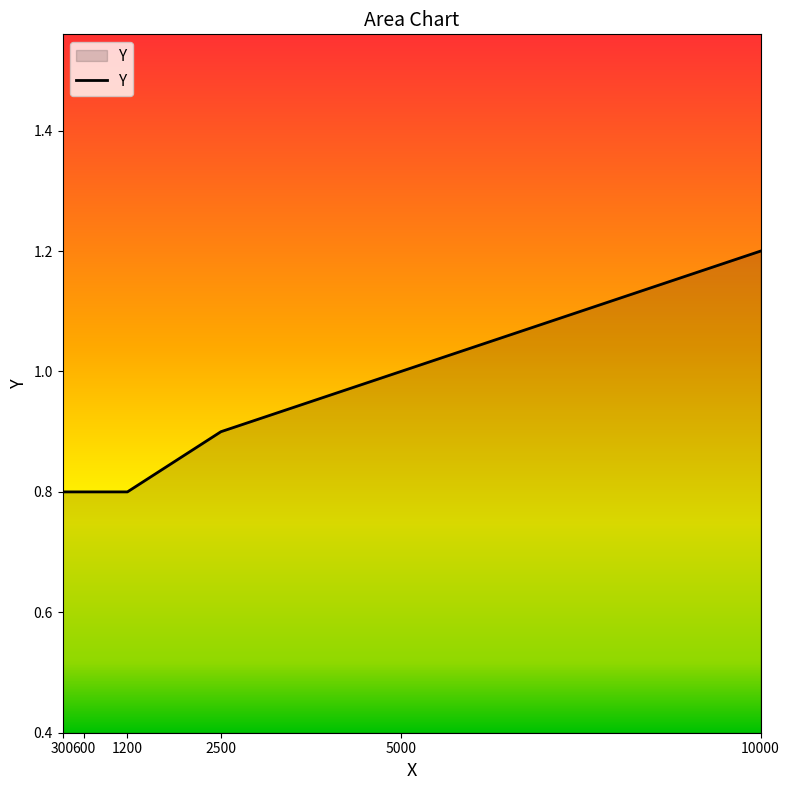

What is the average value?

0.9